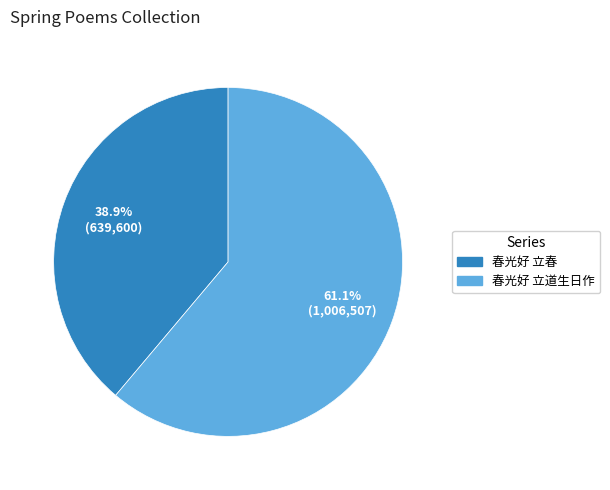

Is the sum of 春光好 立道生日作 and 春光好 立春 greater than half?

Yes